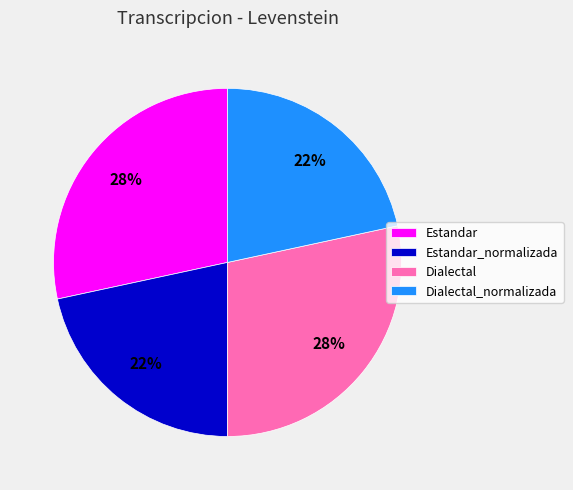

Approximately how many times larger is the value at Dialectal compared to Estandar_normalizada?

1.3